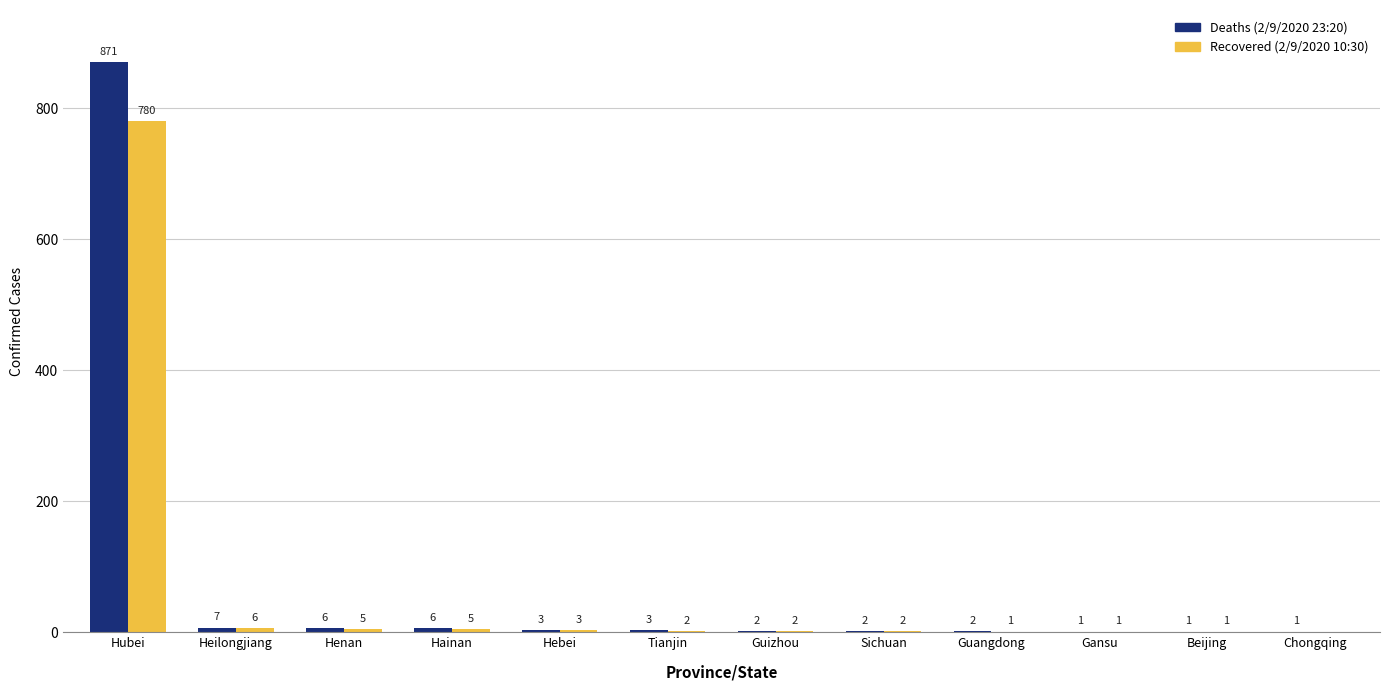

How many positive values does the Recovered (2/9/2020 10:30) series have?

11